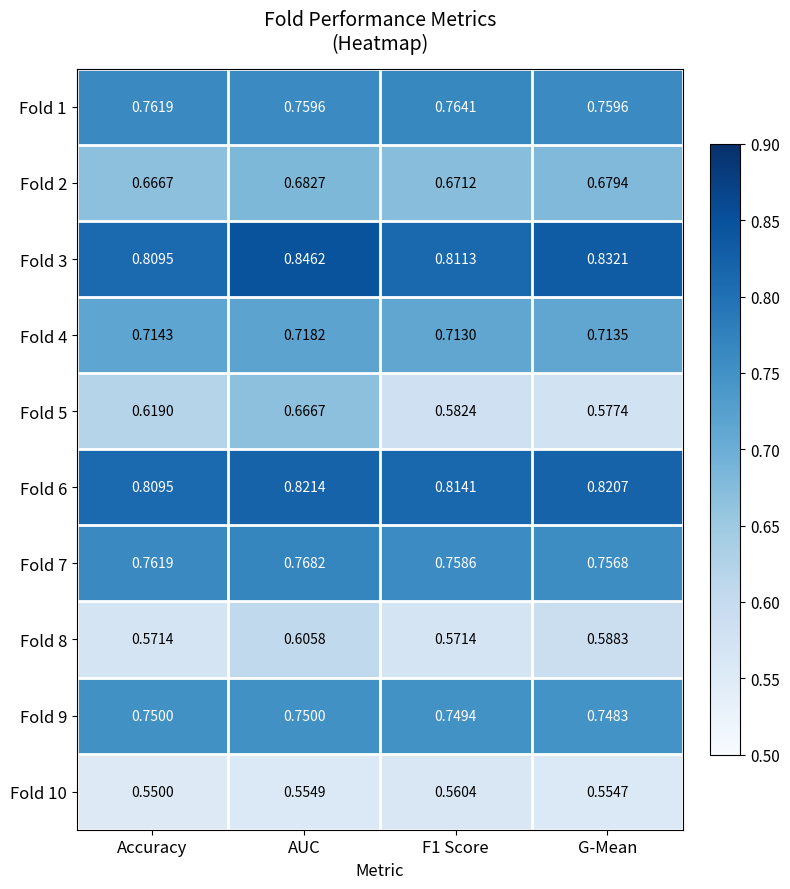

Which label corresponds to the largest value in the chart?

AUC